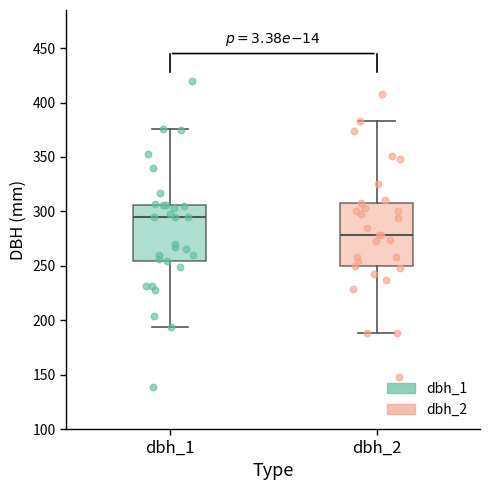

Reading left to right, read every box against the y-axis: the position of its median line, the range the box covers, and the ends of its whiskers. The values are not printed on the chart, so give them approximately, as read against the axis.

dbh_1: median 295, box 255 to 305, whiskers 195 to 375
dbh_2: median 280, box 250 to 310, whiskers 190 to 385